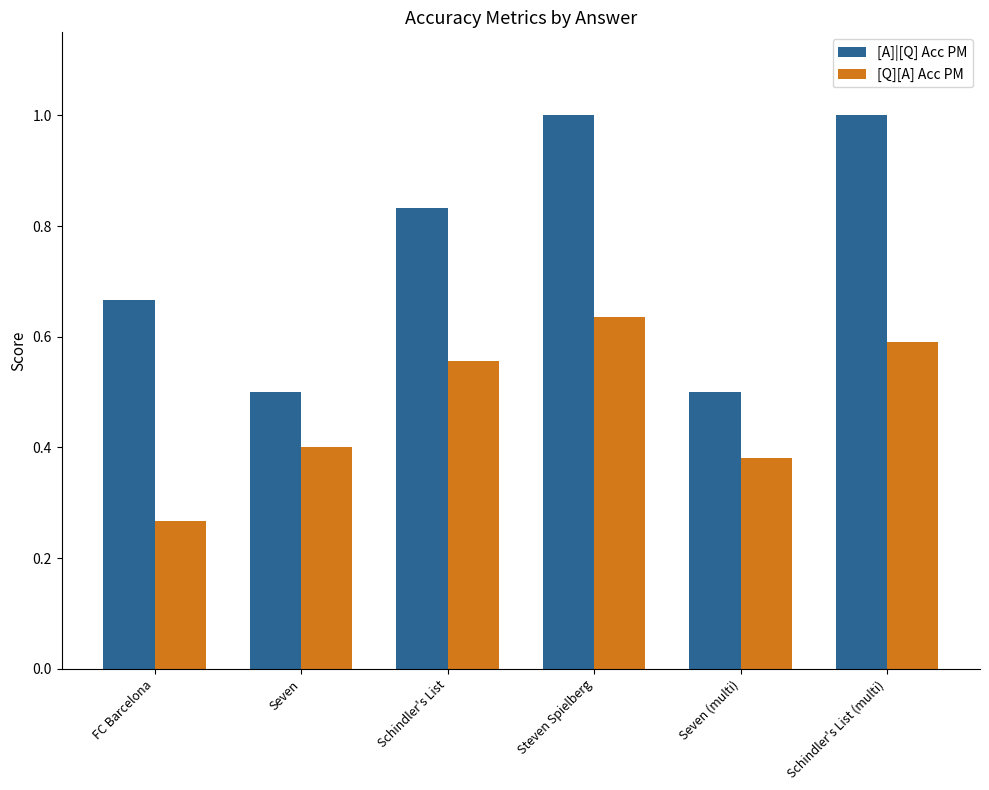

Which series has the largest total across all categories?

[A]|[Q] Acc PM